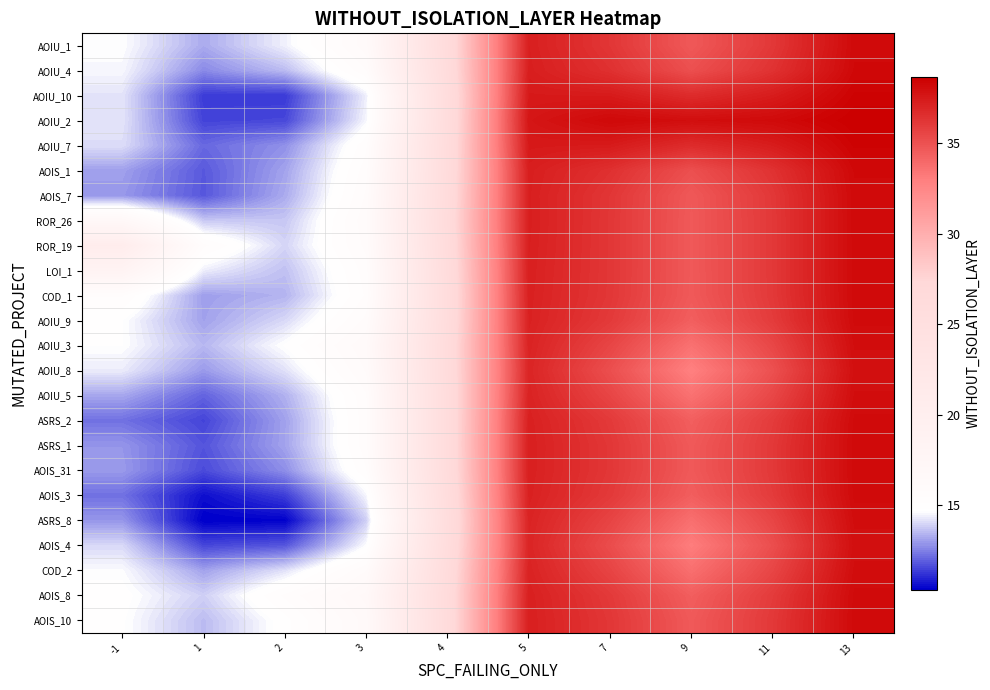

Reading left to right, what are all the values shown in this chart?

row_0: -1=14.6	1=13.2	2=14.4	3=16.2	4=26.3	5=37.2	7=36.2	9=34.7	11=36.2	13=38.2
row_1: -1=14.5	1=12.7	2=13.5	3=15.7	4=26.2	5=37.3	7=36.5	9=35.1	11=36.4	13=38.3
row_2: -1=14.2	1=11.4	2=11.4	3=14.4	4=25.9	5=37.5	7=37.4	9=36.7	11=37.4	13=38.5
row_3: -1=14.2	1=11.5	2=11.6	3=14.5	4=25.9	5=37.7	7=38.2	9=38.0	11=38.2	13=38.7
row_4: -1=14.1	1=12.1	2=12.8	3=15.3	4=26.1	5=37.5	7=37.4	9=36.7	11=37.4	13=38.5
row_5: -1=13.1	1=11.9	2=13.1	3=15.5	4=26.1	5=37.3	7=36.5	9=35.1	11=36.4	13=38.3
row_6: -1=12.9	1=11.8	2=13.2	3=15.7	4=26.3	5=37.3	7=36.2	9=34.7	11=36.2	13=38.2
row_7: -1=17.0	1=13.7	2=13.7	3=15.9	4=26.3	5=37.3	7=36.2	9=34.7	11=36.1	13=38.2
row_8: -1=20.7	1=15.4	2=13.9	3=15.8	4=26.3	5=37.3	7=36.2	9=34.7	11=36.1	13=38.2
row_9: -1=18.4	1=14.4	2=13.6	3=15.5	4=26.1	5=37.2	7=36.2	9=34.7	11=36.1	13=38.2
row_10: -1=15.4	1=13.0	2=13.4	3=15.4	4=26.0	5=37.2	7=36.2	9=34.6	11=36.1	13=38.2
row_11: -1=14.7	1=13.1	2=14.0	3=15.8	4=26.1	5=37.2	7=36.1	9=34.4	11=36.0	13=38.2
row_12: -1=14.7	1=13.4	2=14.7	3=16.3	4=26.2	5=37.1	7=35.6	9=33.6	11=35.5	13=38.0
row_13: -1=14.3	1=13.0	2=14.1	3=16.0	4=26.2	5=37.0	7=35.1	9=32.9	11=35.1	13=37.9
row_14: -1=13.2	1=12.1	2=13.3	3=15.6	4=26.1	5=37.1	7=35.6	9=33.6	11=35.5	13=38.0
row_15: -1=12.3	1=11.5	2=13.1	3=15.5	4=26.1	5=37.2	7=36.1	9=34.4	11=36.0	13=38.2
row_16: -1=12.9	1=11.8	2=13.1	3=15.5	4=26.2	5=37.2	7=36.2	9=34.6	11=36.1	13=38.2
row_17: -1=13.0	1=11.6	2=12.8	3=15.3	4=26.1	5=37.2	7=36.2	9=34.6	11=36.1	13=38.2
row_18: -1=12.3	1=10.6	2=11.4	3=14.5	4=25.9	5=37.2	7=36.1	9=34.4	11=36.0	13=38.2
row_19: -1=12.9	1=10.3	2=10.4	3=13.8	4=25.7	5=37.1	7=35.6	9=33.7	11=35.6	13=38.0
row_20: -1=14.0	1=11.6	2=11.8	3=14.6	4=25.9	5=37.0	7=35.2	9=33.1	11=35.2	13=38.0
row_21: -1=14.6	1=13.1	2=14.1	3=16.0	4=26.2	5=37.1	7=35.6	9=33.7	11=35.6	13=38.0
row_22: -1=14.8	1=13.9	2=15.4	3=16.8	4=26.4	5=37.2	7=36.1	9=34.4	11=36.0	13=38.2
row_23: -1=14.7	1=13.5	2=14.9	3=16.5	4=26.3	5=37.2	7=36.2	9=34.6	11=36.1	13=38.2